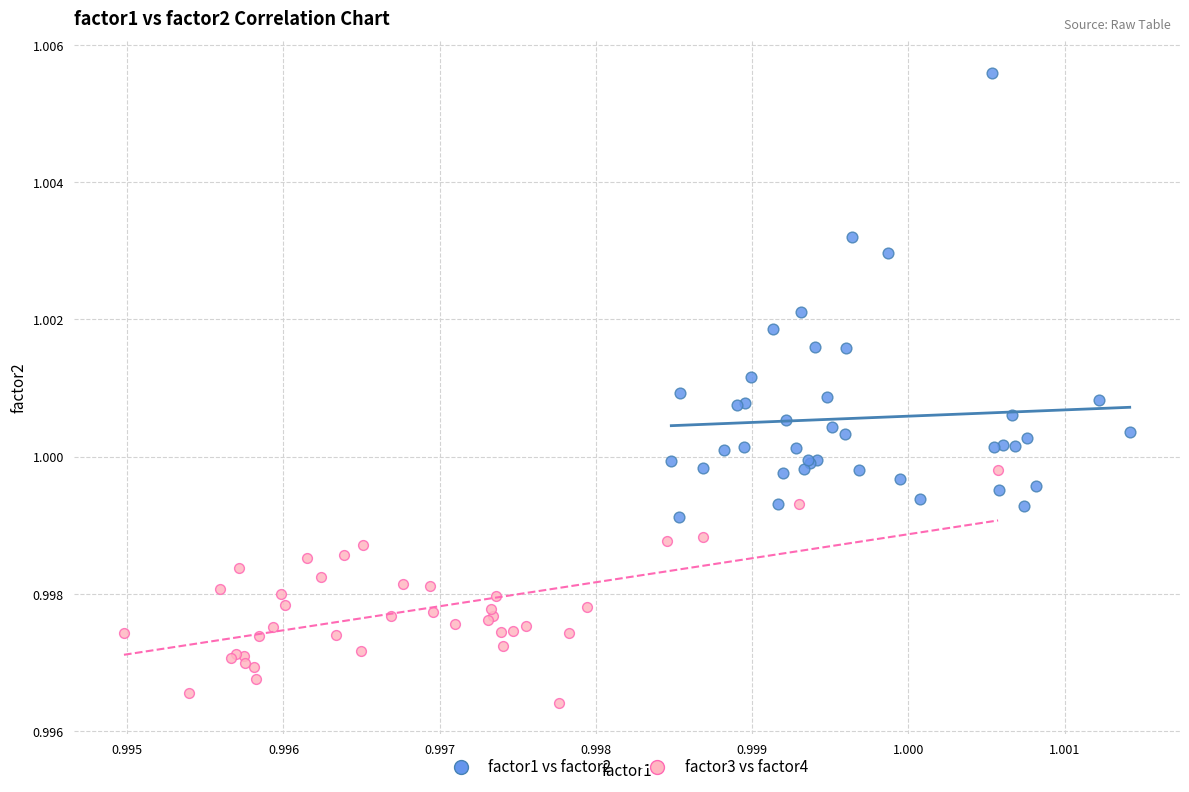

What are all the series names shown in the legend?

factor1 vs factor2, factor3 vs factor4